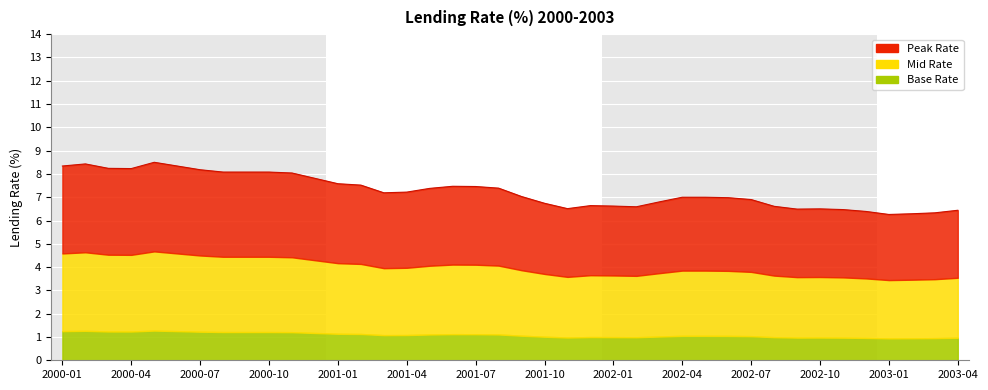

What is the change in value from 2002-05 to 2002-07?

-0.1